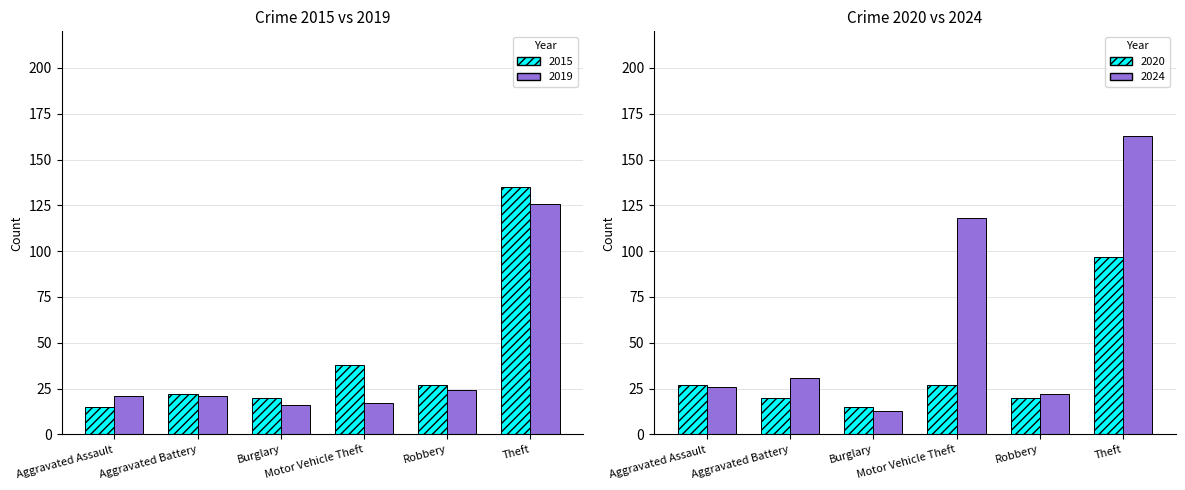

What is the label of the 4th bar from the right?

Burglary